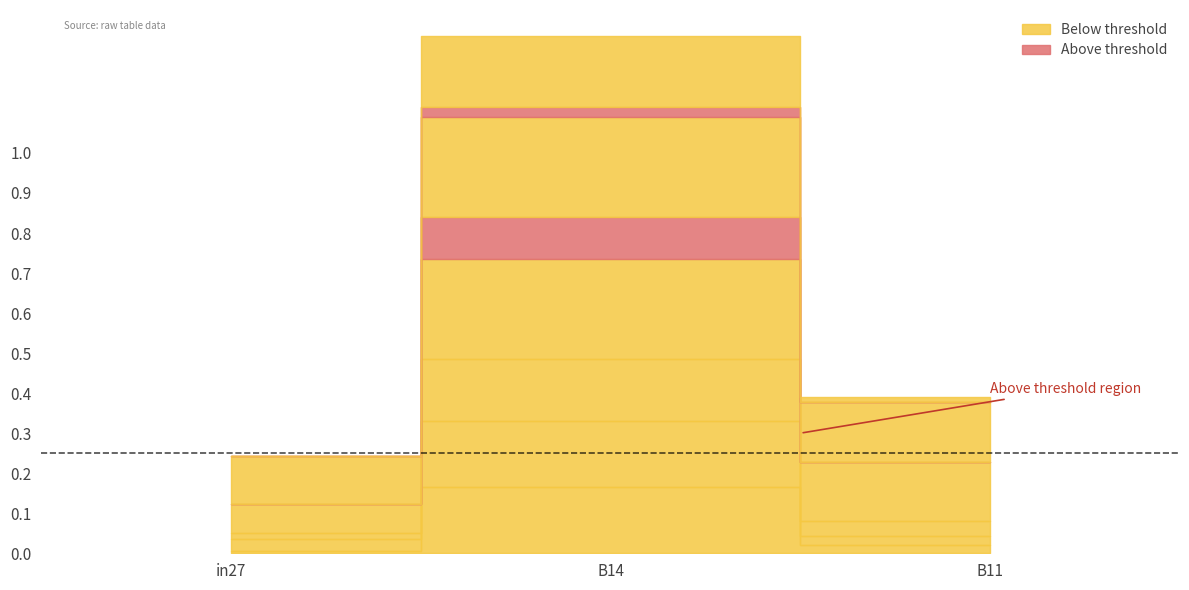

True or false: job250_scenario0_467 has a value of 0.0 at B11.

False